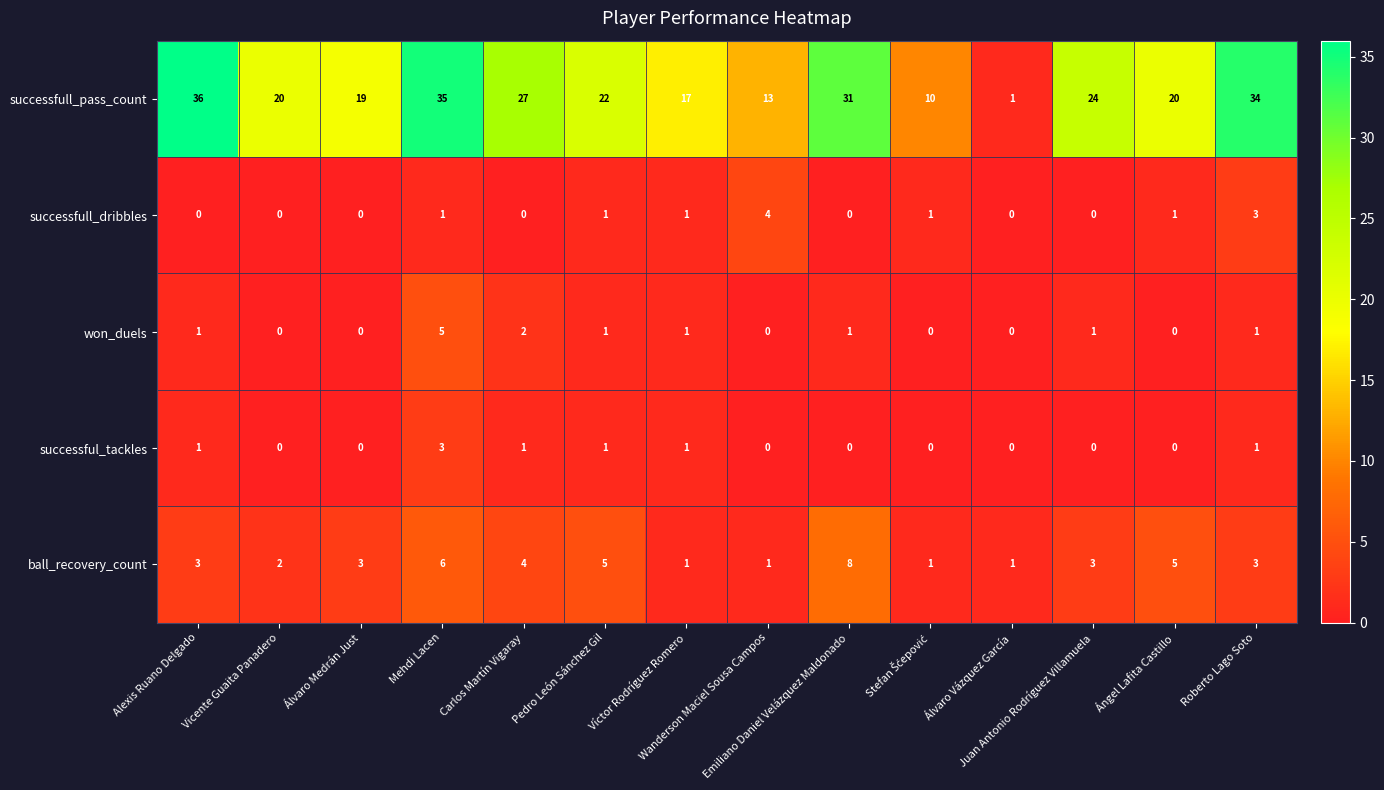

At which category is the sum across all series the highest?

Mehdi Lacen